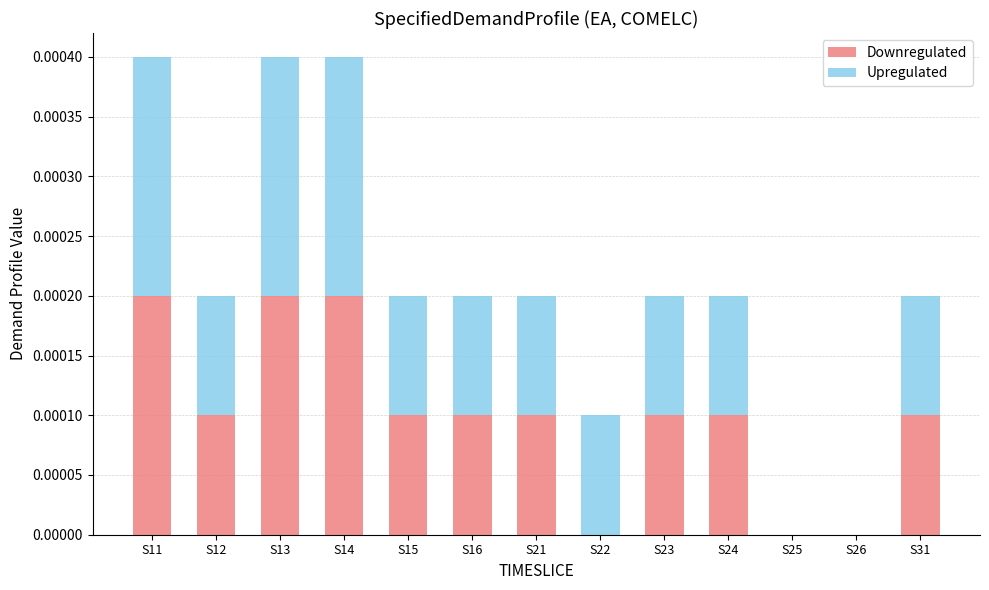

The Downregulated series shows 0.0 at S26. True or false?

True